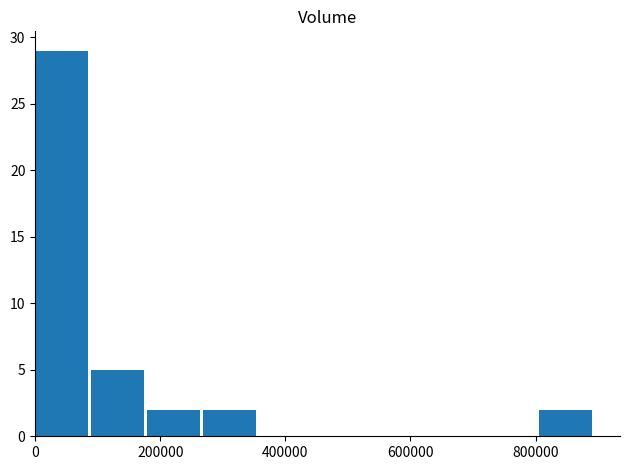

What is the greatest value displayed?

29